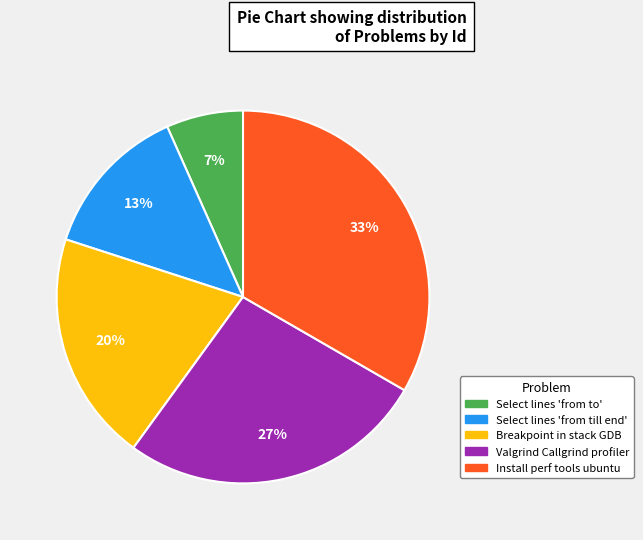

Is there a majority slice in this chart?

No